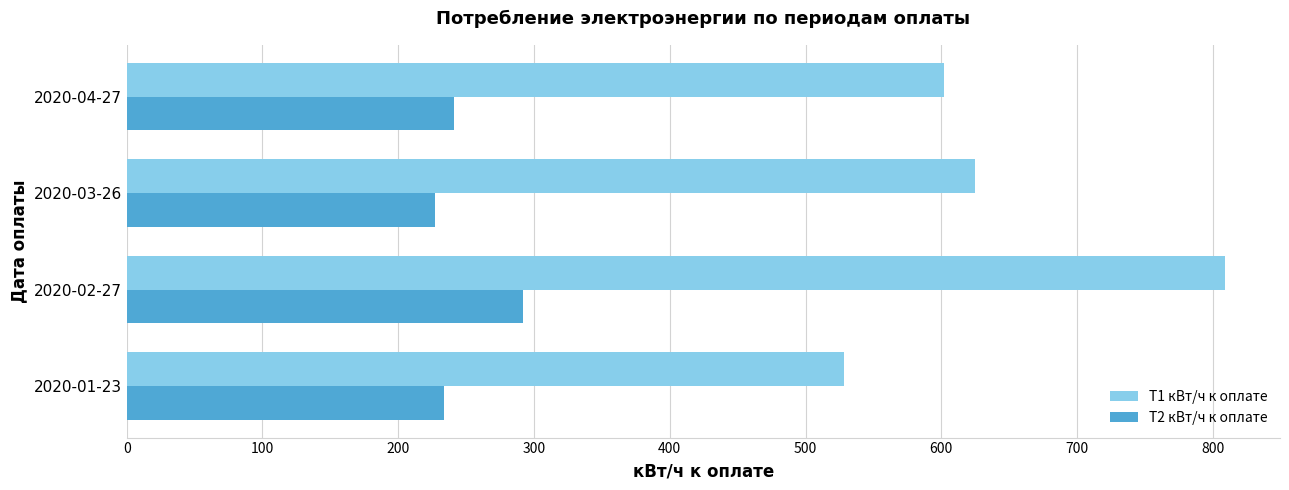

At how many categories does at least one series exceed 510?

4